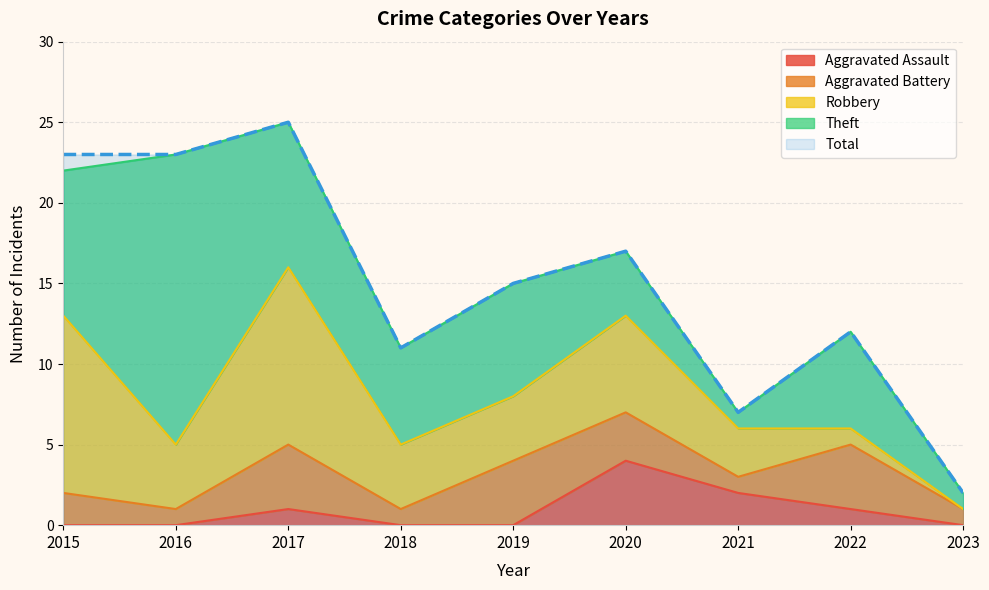

How many lines are shown in the chart?

5